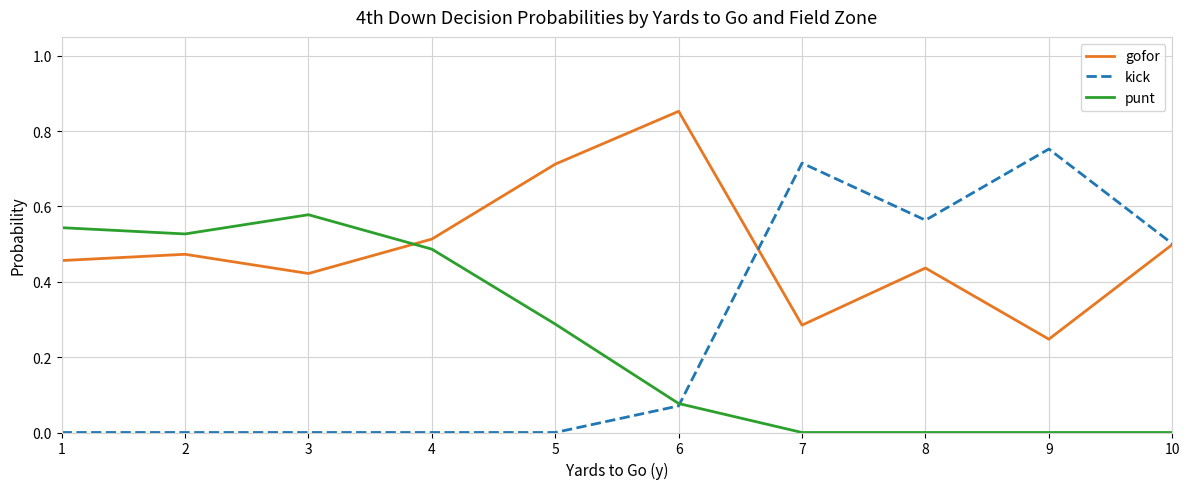

Does the chart display data point markers on the line(s)?

No